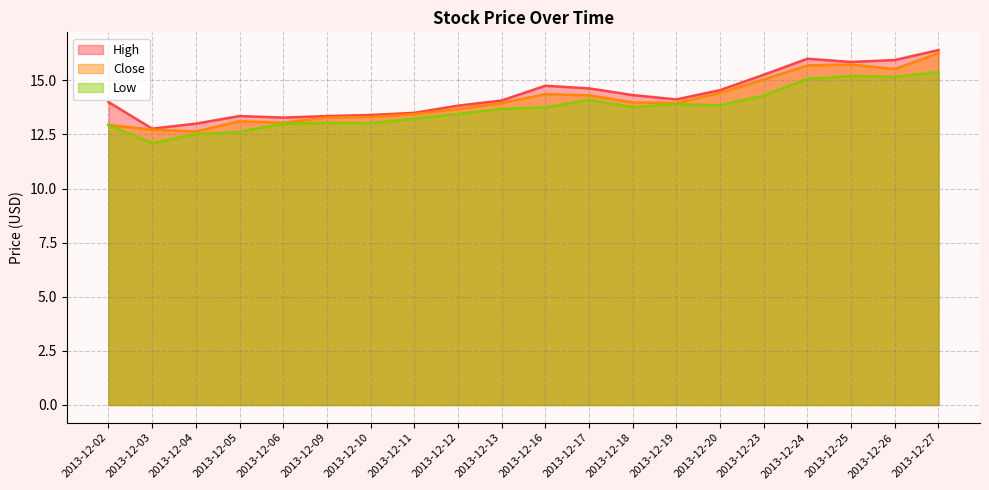

What is the total value across all series at 2013-12-16?

42.9